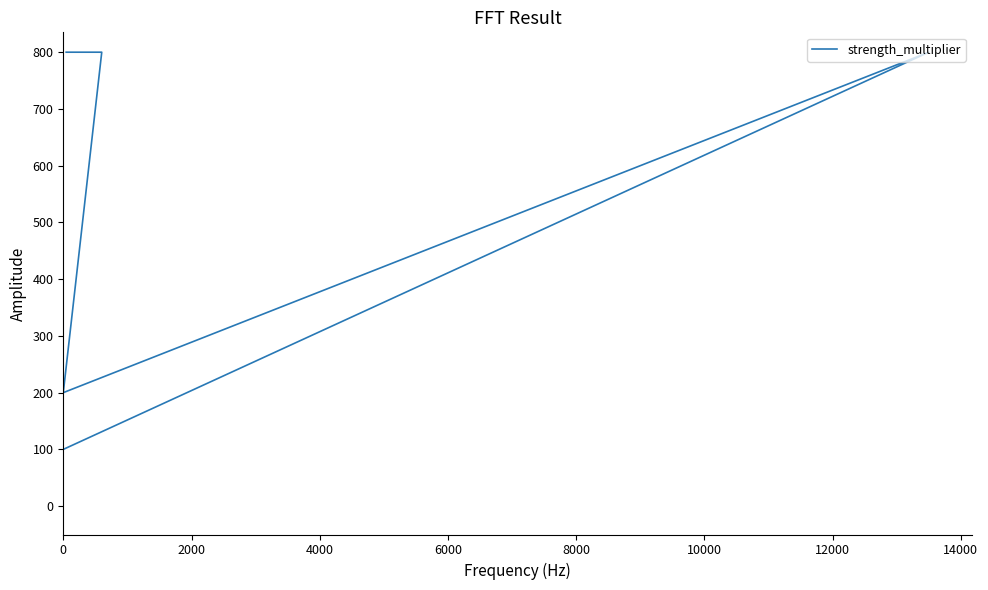

How many lines are shown in the chart?

1